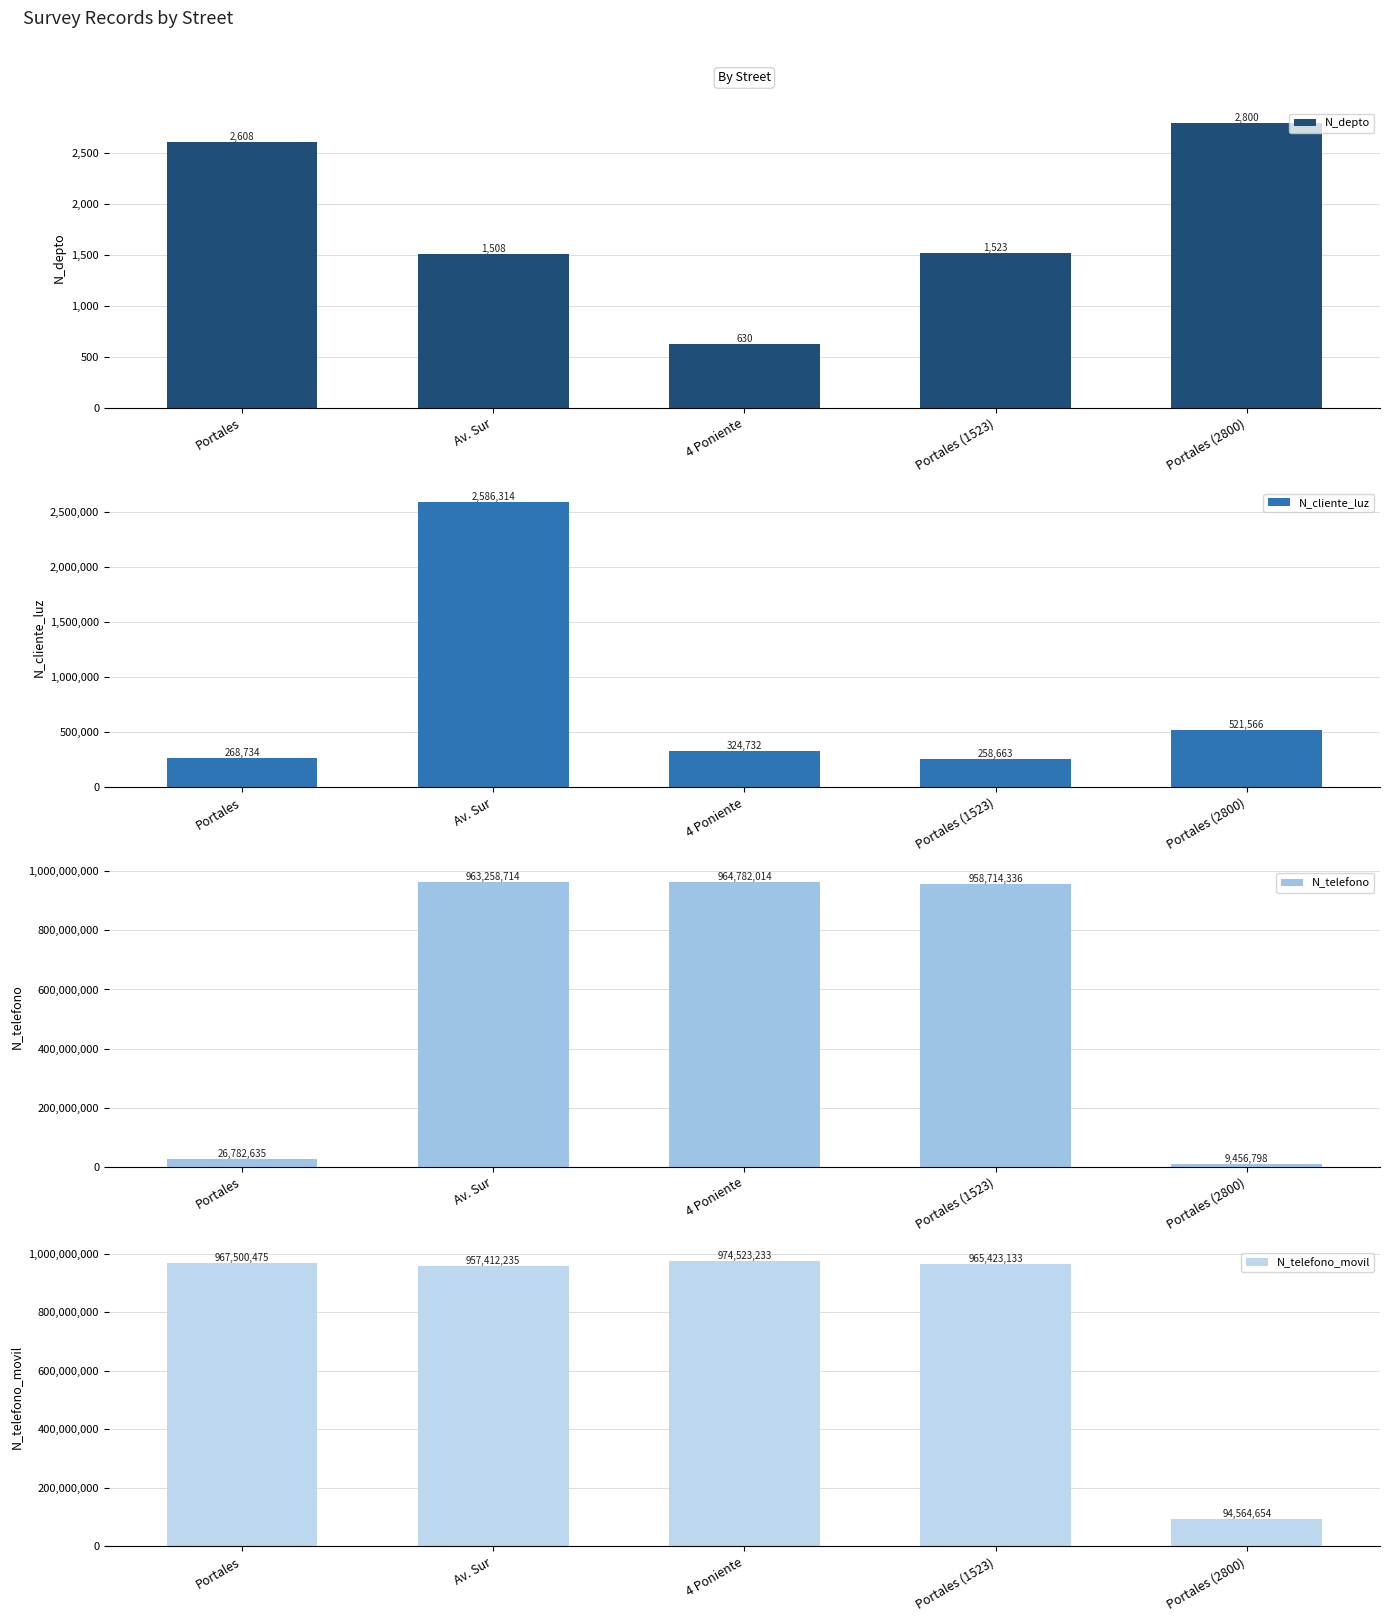

What is the sum of the N_cliente_luz values at Portales (1523) and Portales?

527397